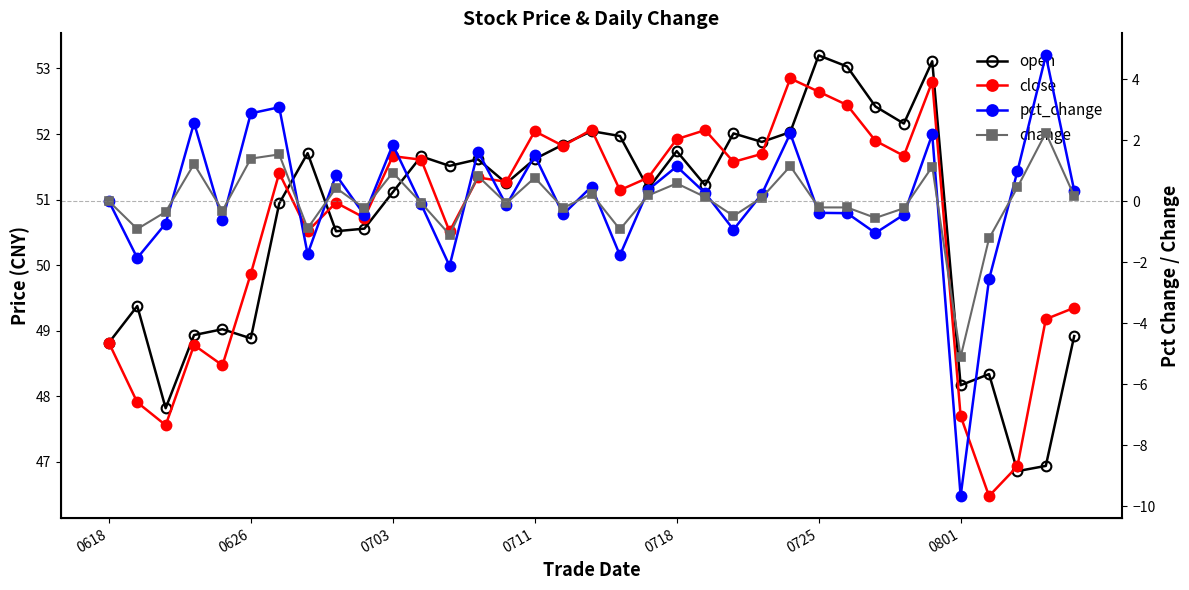

True or false: change and open intersect in this chart.

False